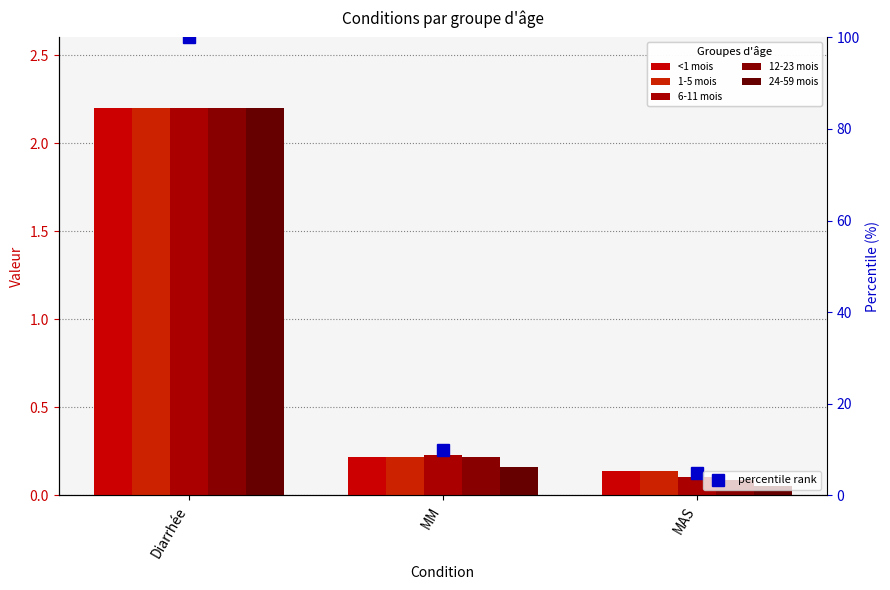

What value does the <1 mois series have at Diarrhée?

2.2